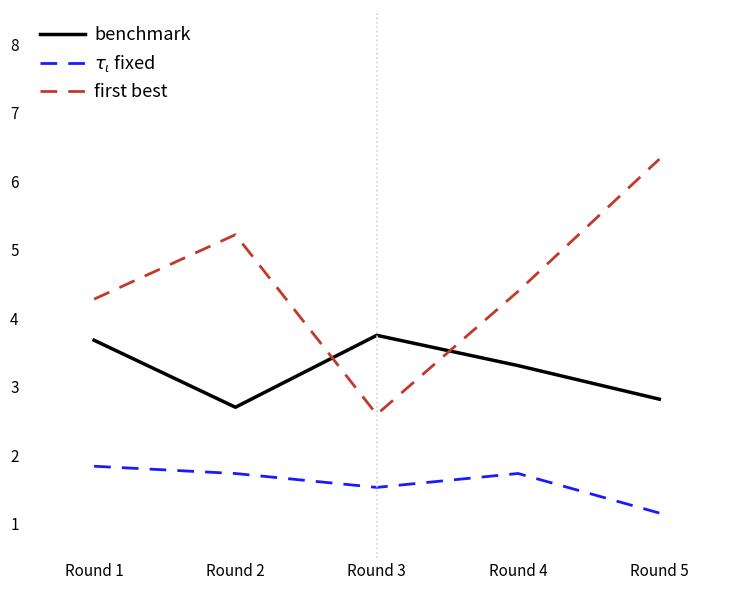

At which label is benchmark closest to 3?

Round 5